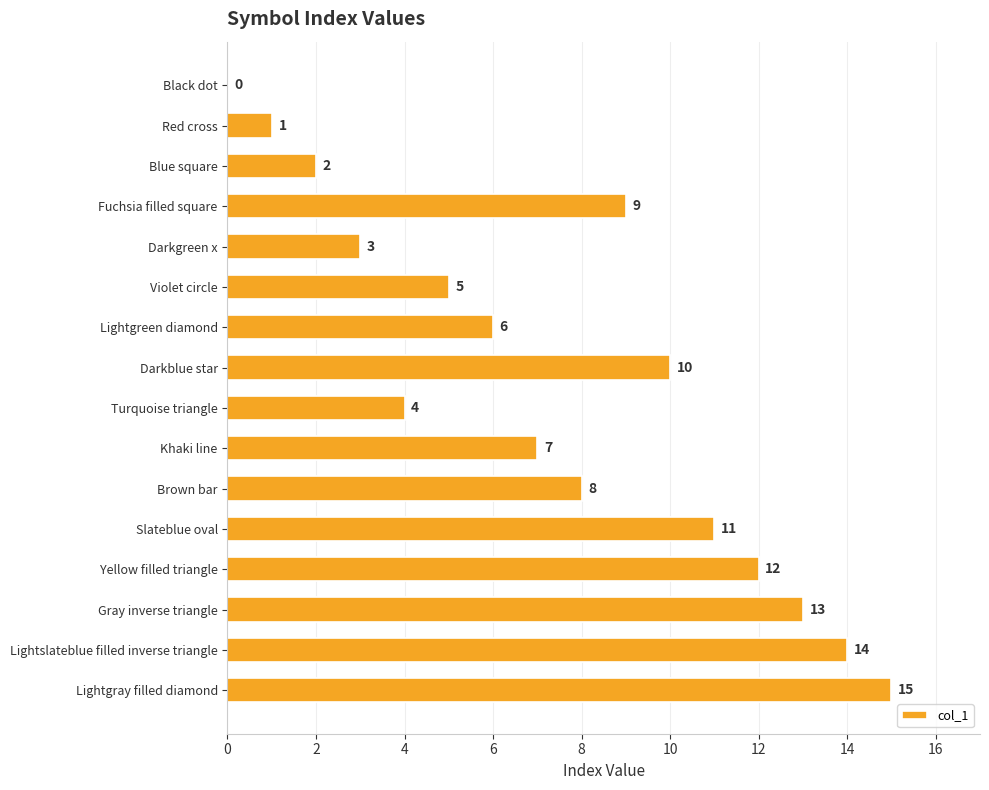

True or false: the data shows 12 at Yellow filled triangle.

True